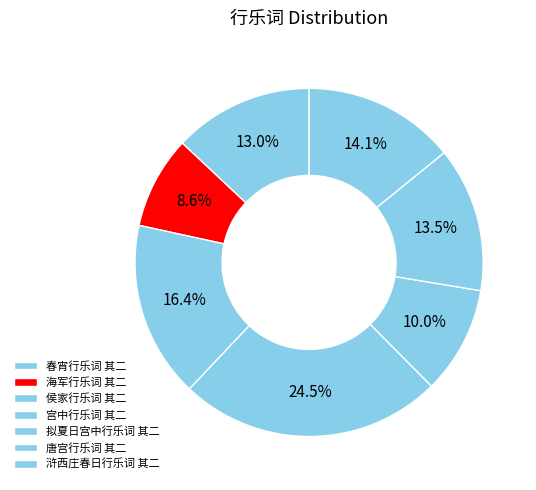

What is the change in value from 春宵行乐词 其二 to 宫中行乐词 其二?

+547938